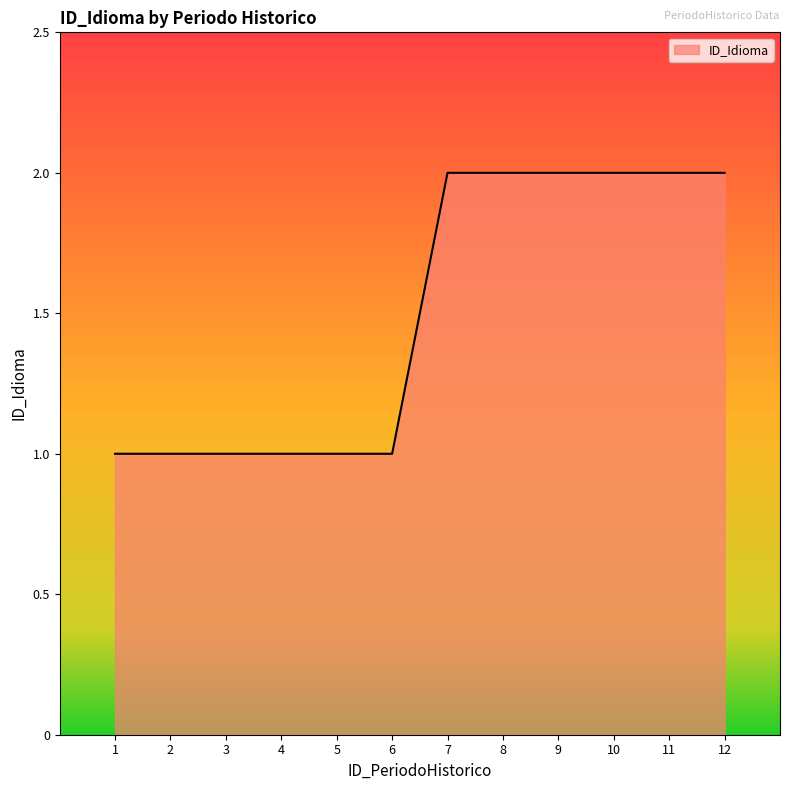

True or false: the data shows 1 at 4.

True